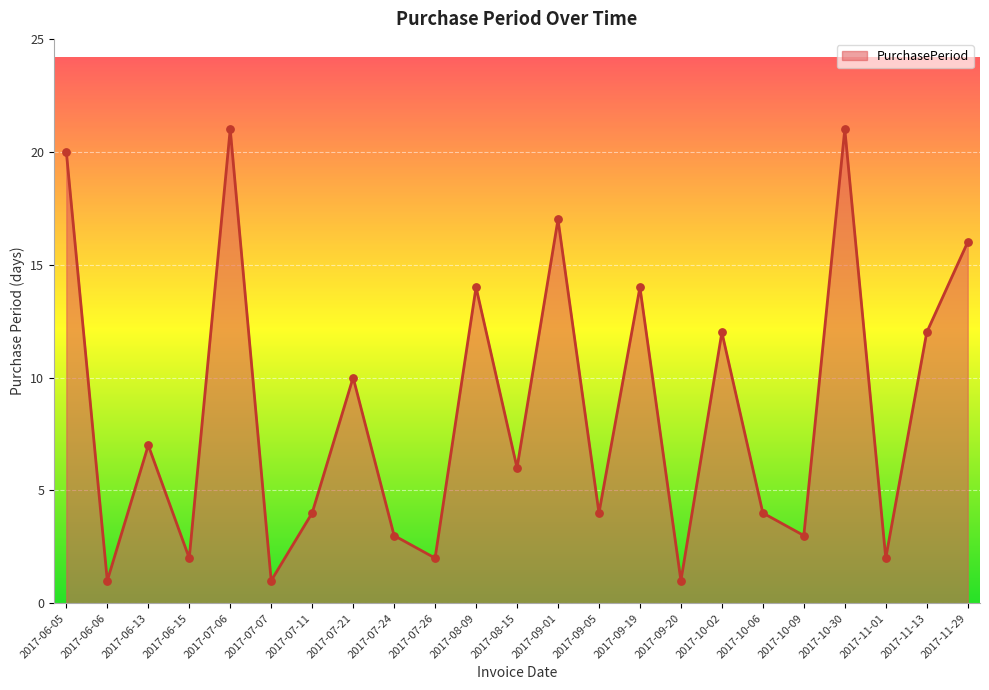

Which has a higher value, 2017-06-05 or 2017-09-20?

2017-06-05